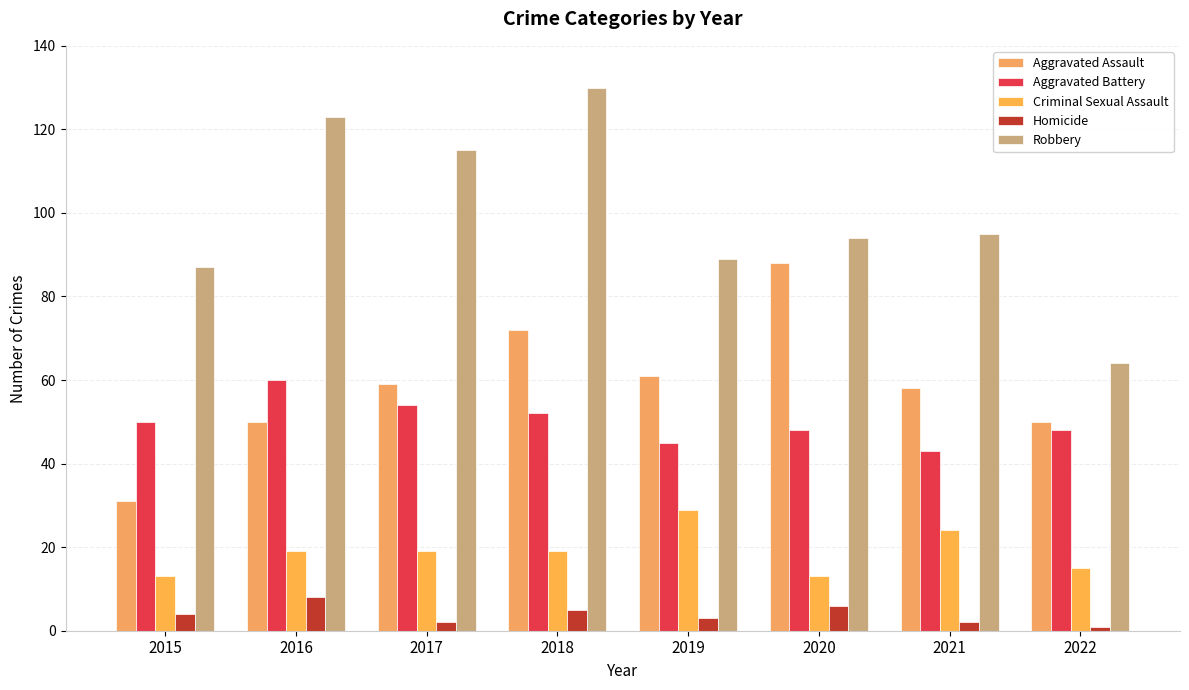

What is the total value across all series at 2022?

178